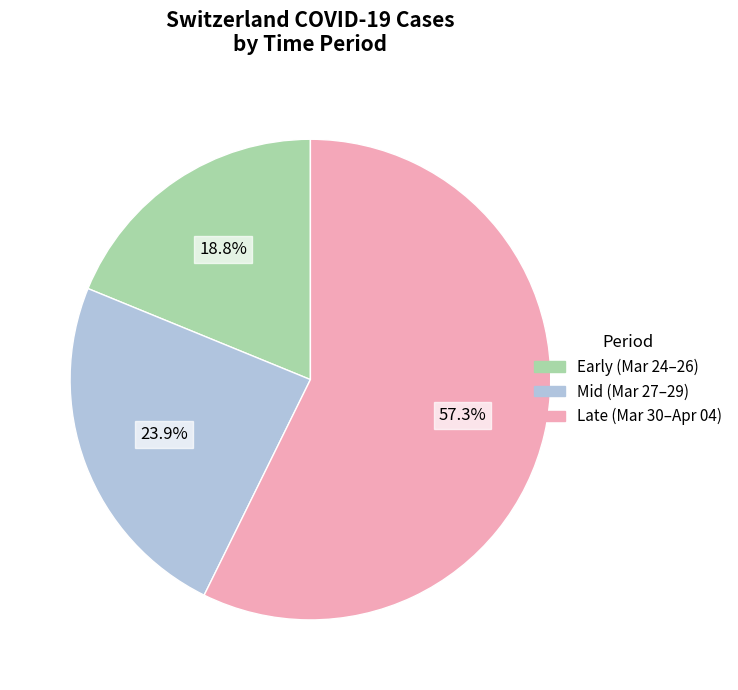

Which category has the smallest portion of the pie?

Early (Mar 24–26)